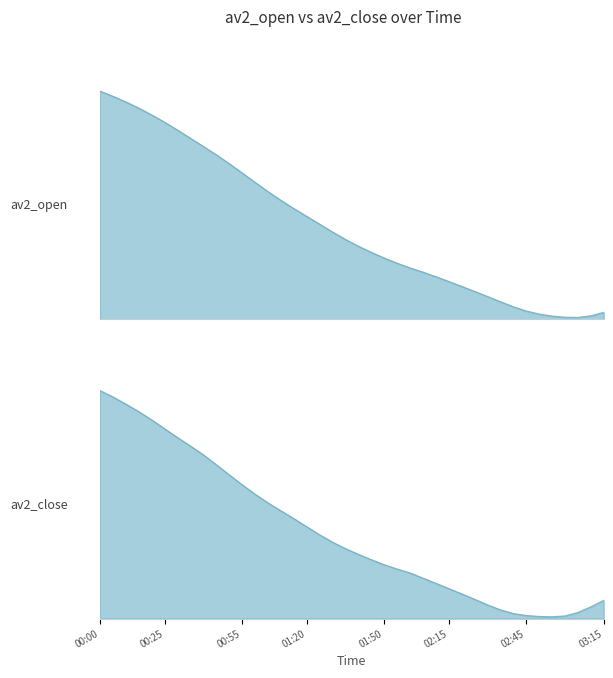

What is the sum of the av2_open values at 2023-06-15 02:40 and 2023-06-15 03:10?

3.3